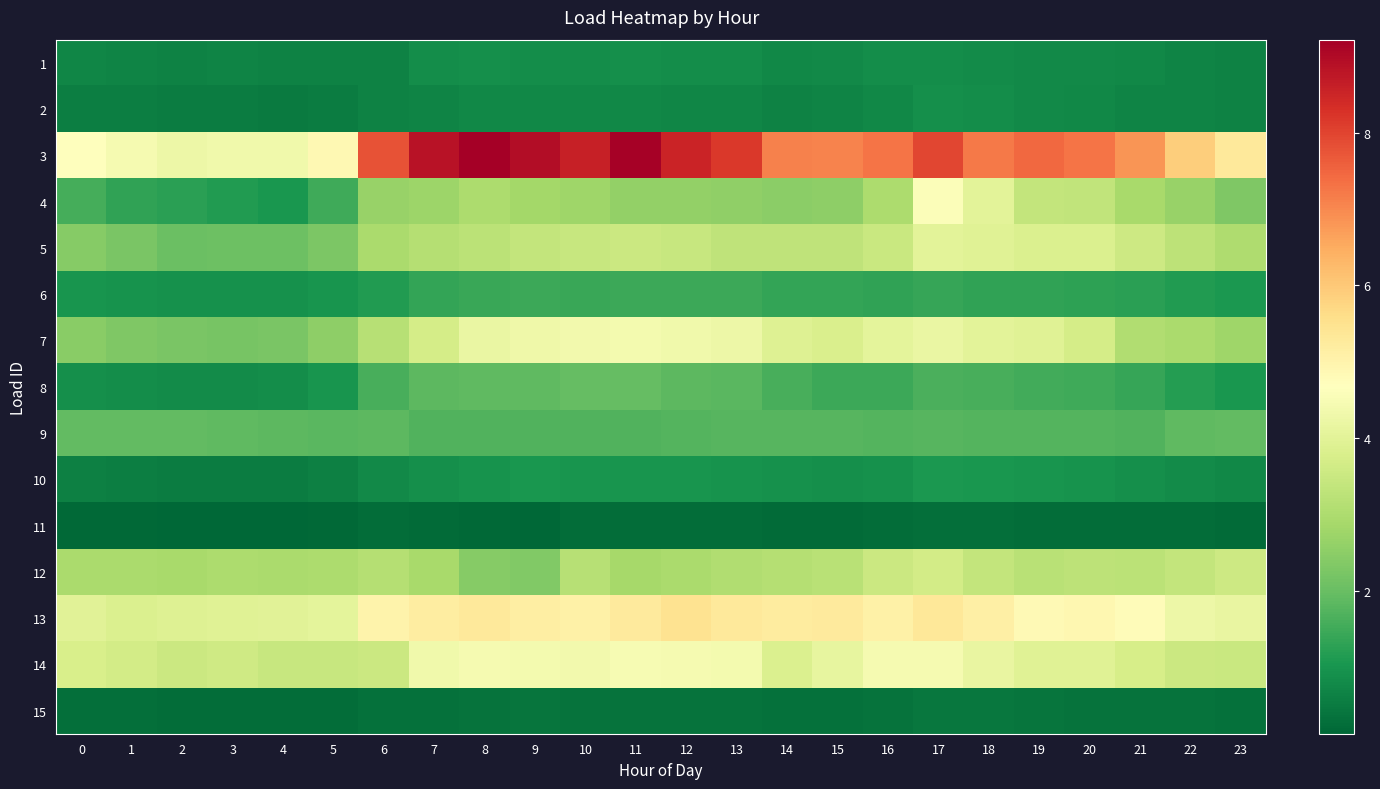

What is the maximum value shown in the chart?

9.2